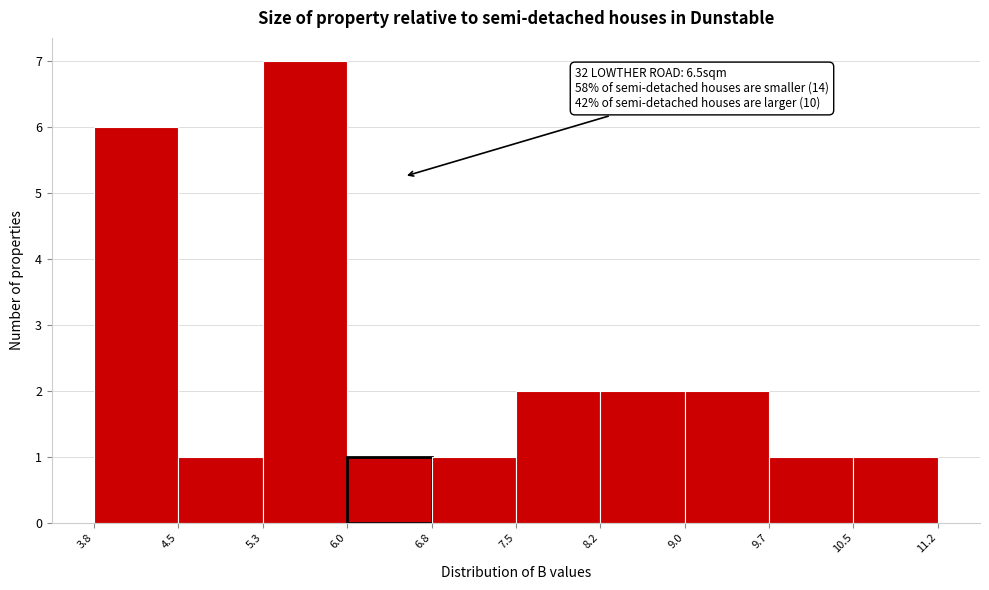

Which range on the x-axis has the tallest bar?

5.3 to 6.0